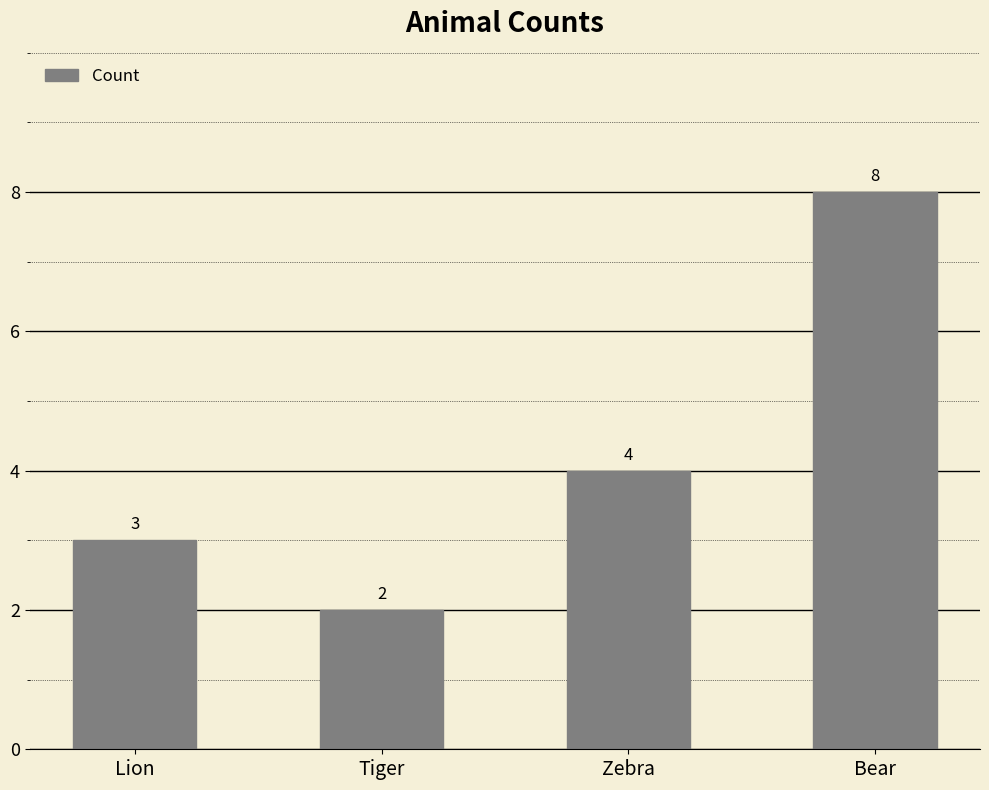

What is the minimum value shown in the chart?

2